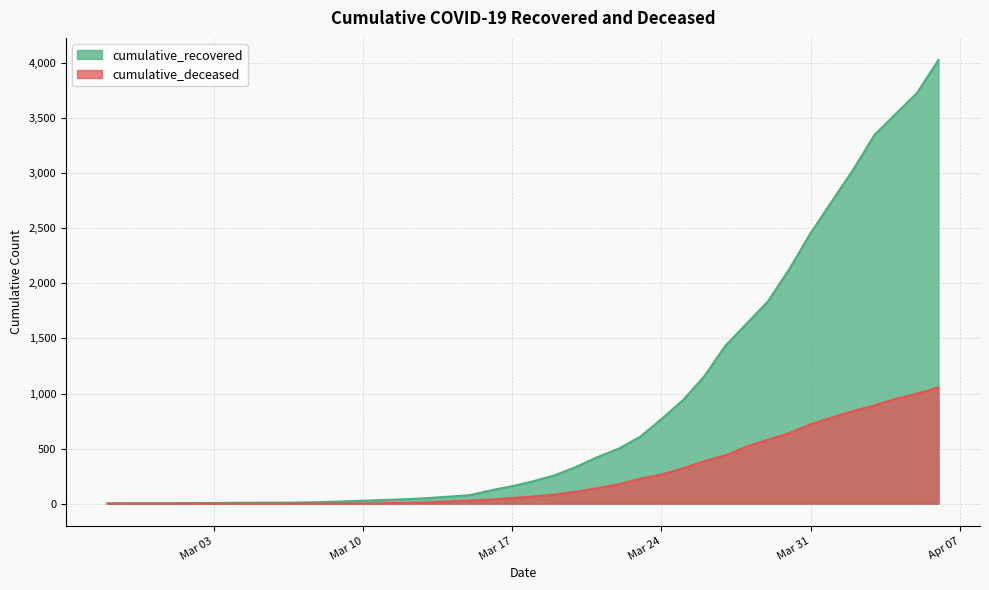

At how many categories does at least one series exceed 1257?

11